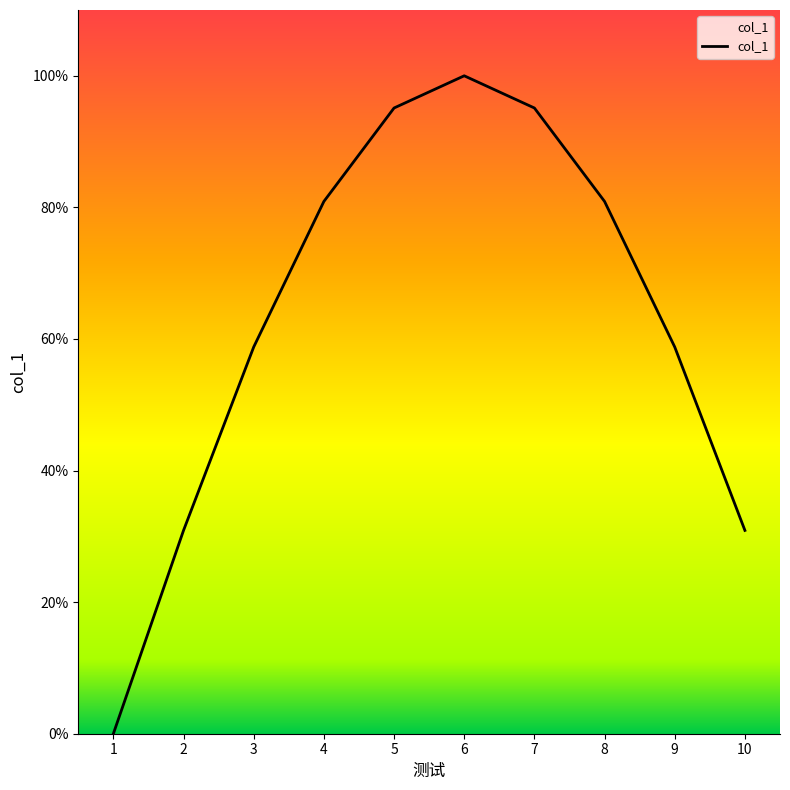

Reading right to left, what are all the values shown in this chart?

0.3	0.6	0.8	1.0	1.0	1.0	0.8	0.6	0.3	0.0